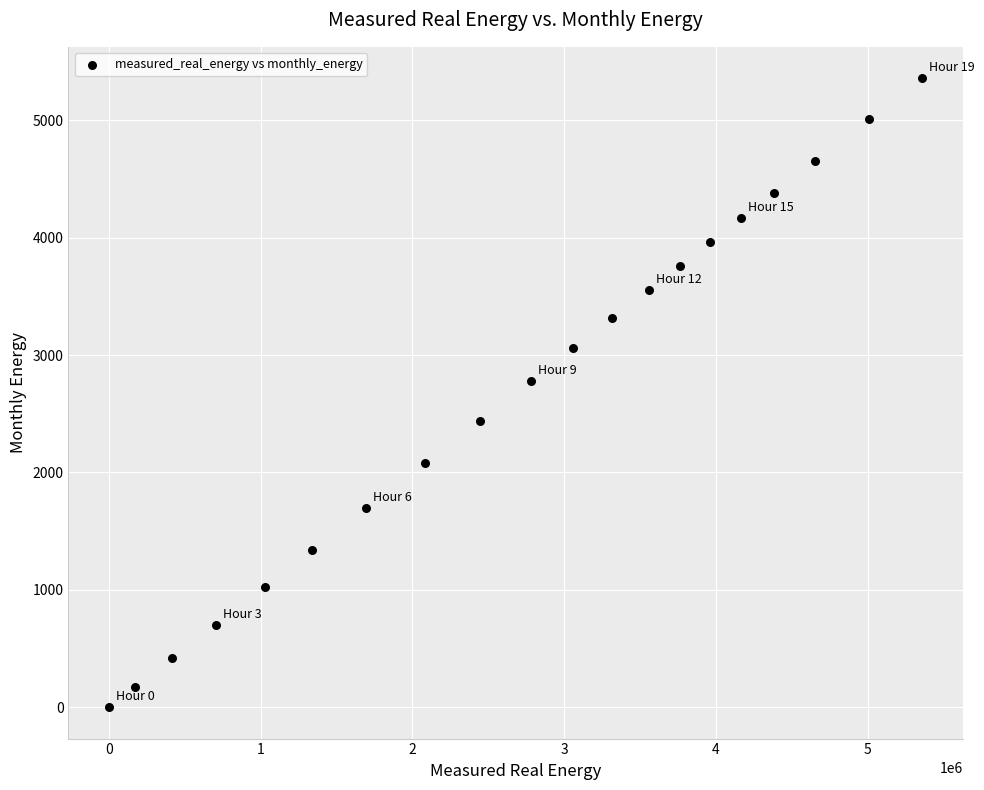

What is the range of X values (max minus min)?

5358416.8